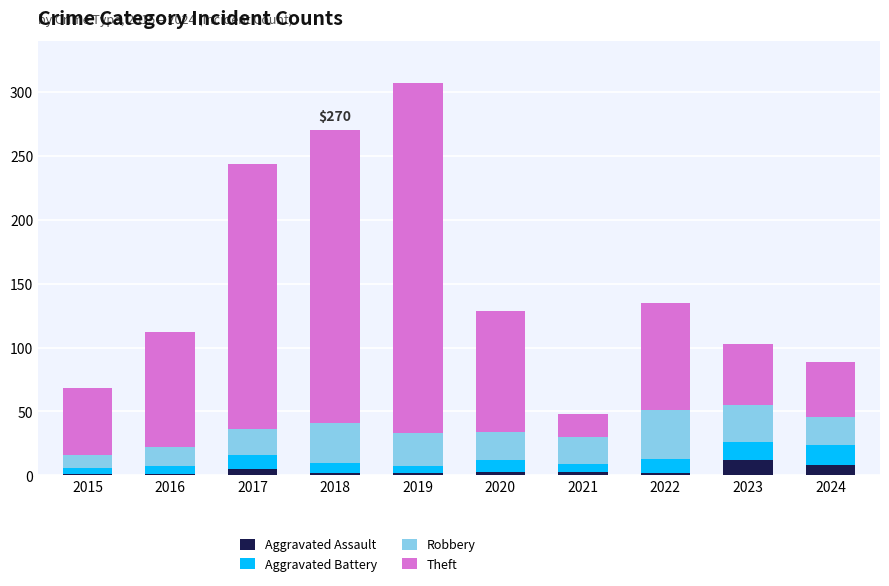

What is the maximum value for Aggravated Assault?

12